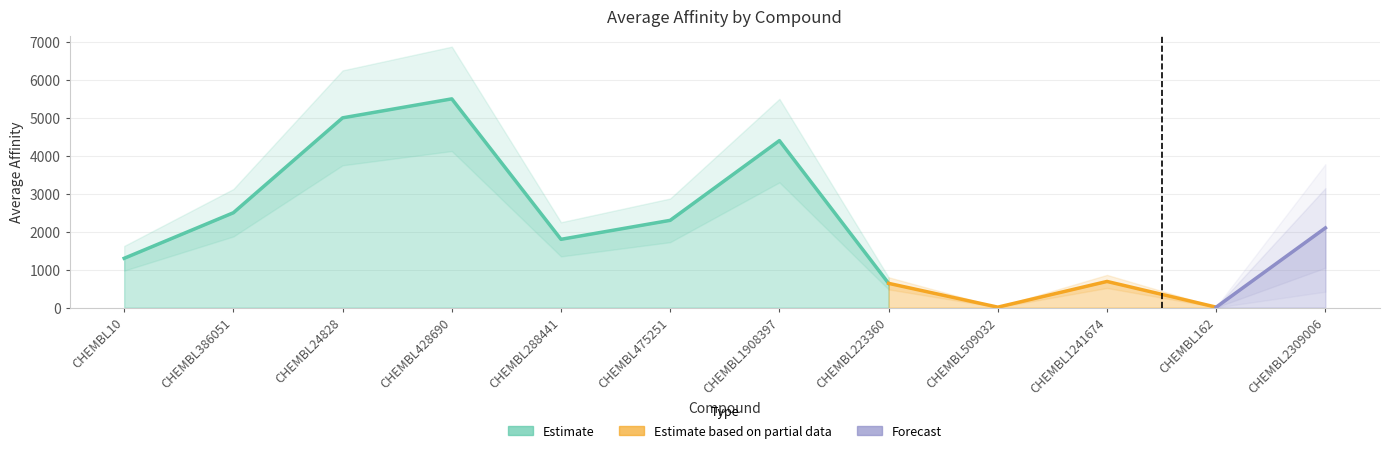

How many values are below 2100?

6